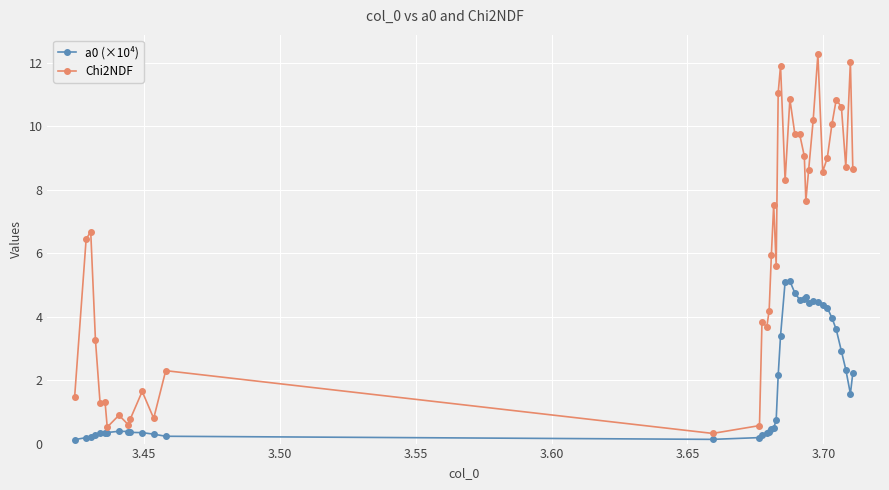

Which series has the widest spread of values?

Chi2NDF